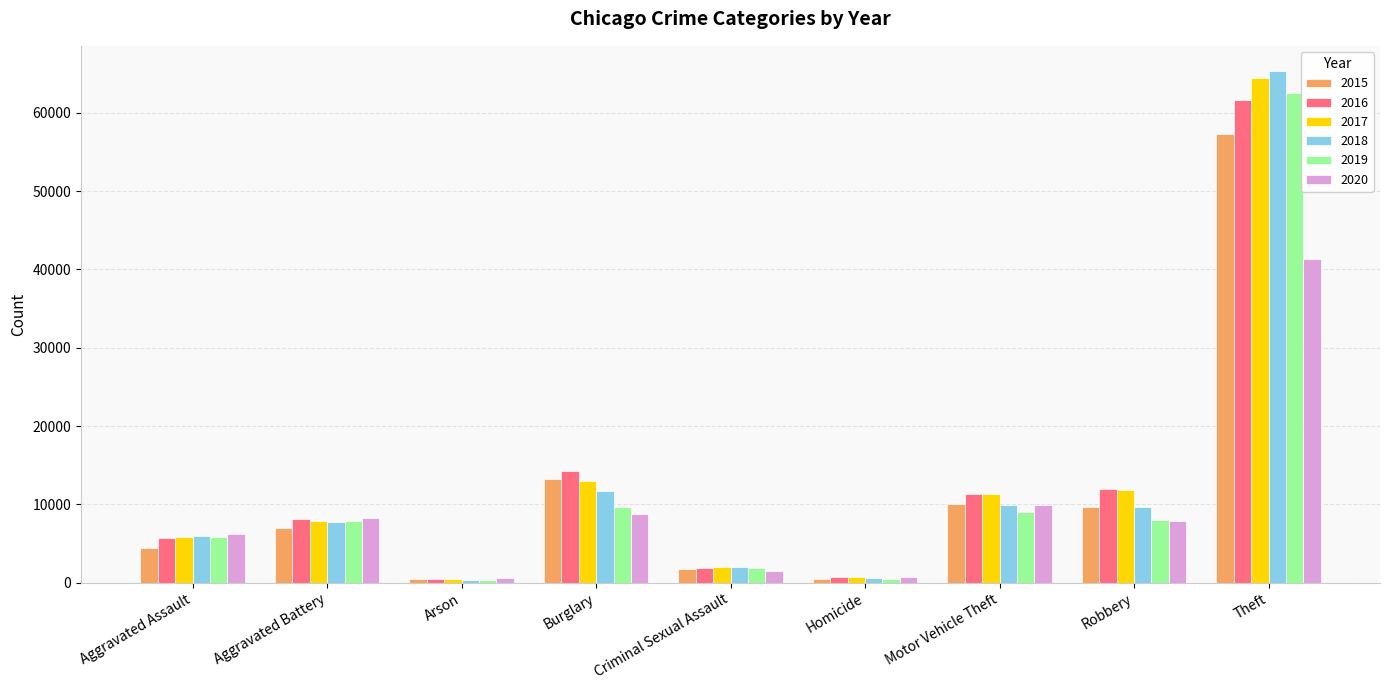

Which category has the highest value in the 2020 series?

Theft